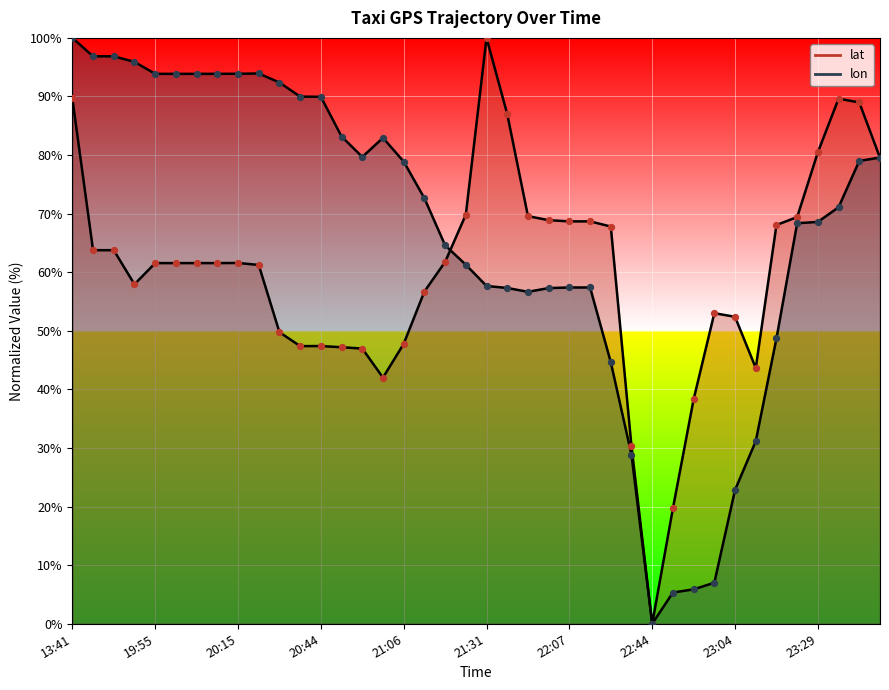

Which series reaches the minimum Y coordinate?

lat